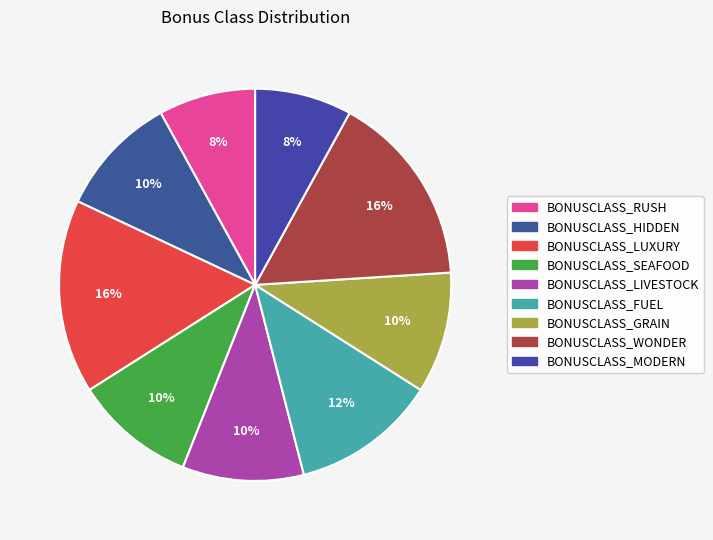

To the nearest percent, what portion does BONUSCLASS_WONDER represent?

16%